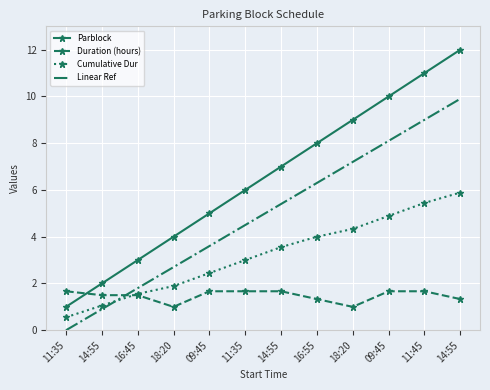

What is the difference between the maximum and minimum values in the Linear Ref series?

9.9